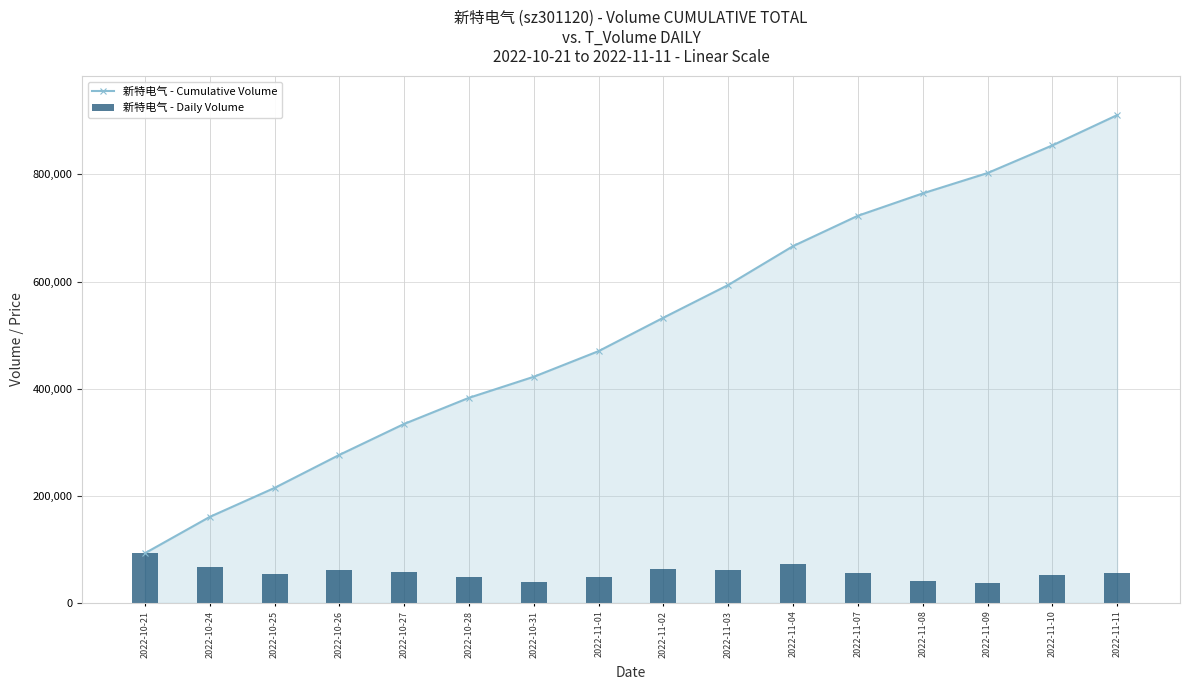

Which label corresponds to the largest value in the chart?

2022-11-11